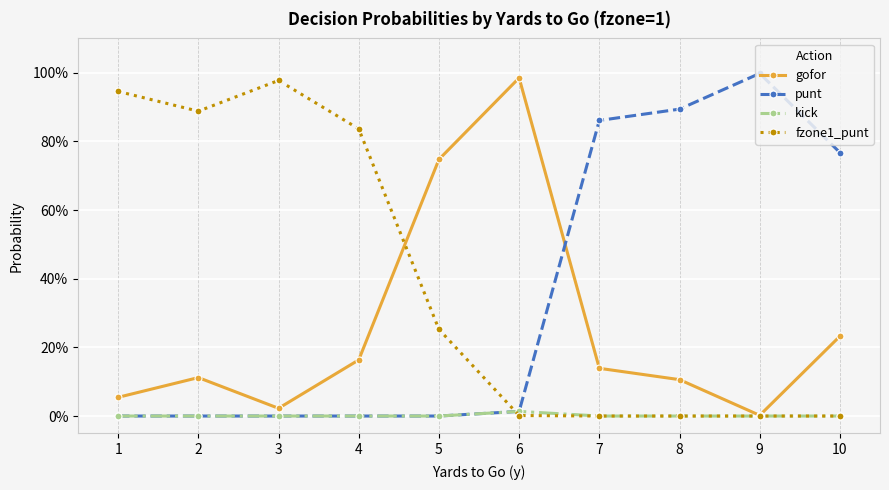

List the series in order of their peak value, lowest first.

kick, fzone1_punt, gofor, punt